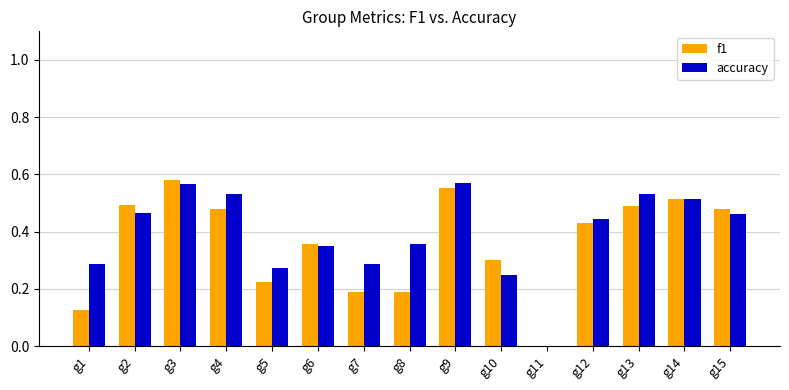

What is the sum of the accuracy values at g4 and g15?

1.0